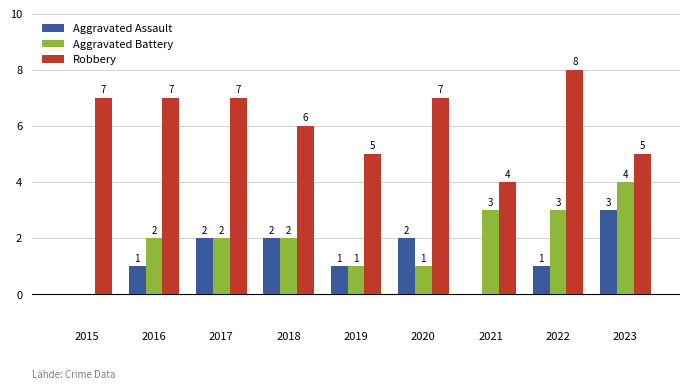

Reading left to right, what are all the values shown in this chart?

Aggravated Assault: 2015=0	2016=1	2017=2	2018=2	2019=1	2020=2	2021=0	2022=1	2023=3
Aggravated Battery: 2015=0	2016=2	2017=2	2018=2	2019=1	2020=1	2021=3	2022=3	2023=4
Robbery: 2015=7	2016=7	2017=7	2018=6	2019=5	2020=7	2021=4	2022=8	2023=5